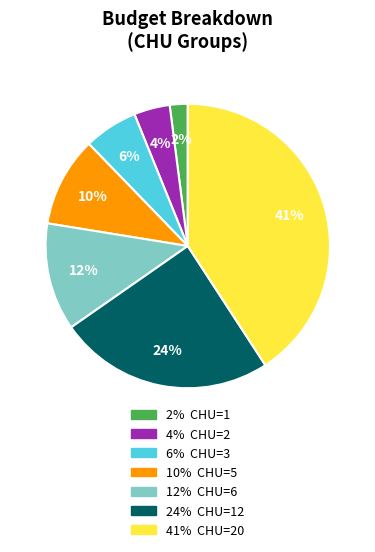

To the nearest percent, what is the difference between the largest and smallest slice percentages?

39%